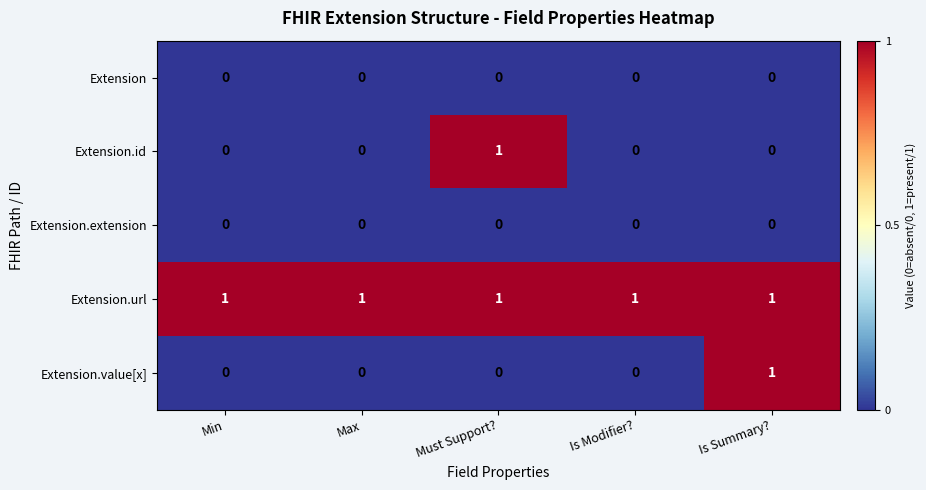

Reading left to right, extract all data points from this chart.

Extension: Min=0	Max=0	Must Support?=0	Is Modifier?=0	Is Summary?=0
Extension.id: Min=0	Max=0	Must Support?=1	Is Modifier?=0	Is Summary?=0
Extension.extension: Min=0	Max=0	Must Support?=0	Is Modifier?=0	Is Summary?=0
Extension.url: Min=1	Max=1	Must Support?=1	Is Modifier?=1	Is Summary?=1
Extension.value[x]: Min=0	Max=0	Must Support?=0	Is Modifier?=0	Is Summary?=1